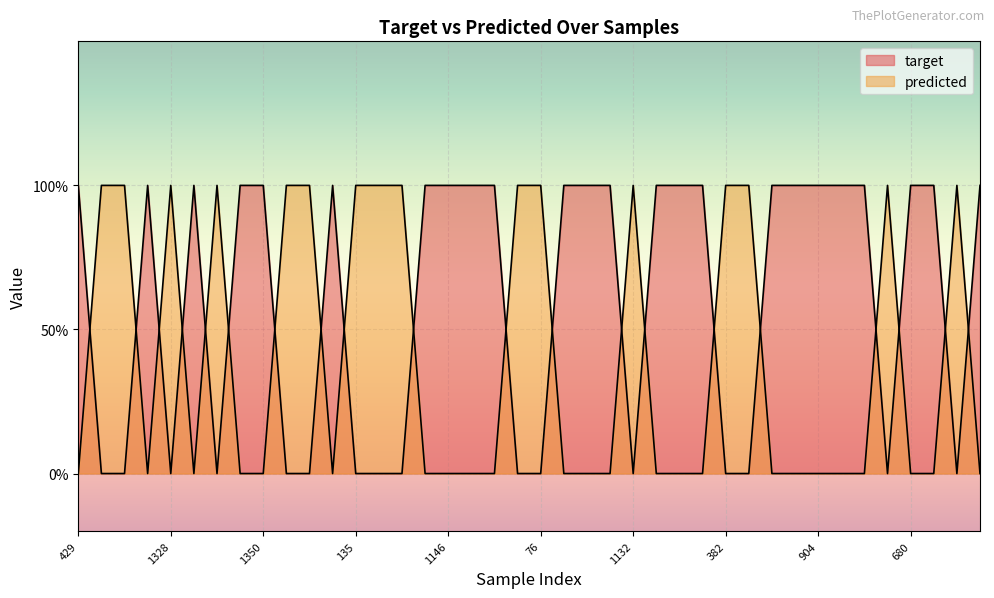

Reading left to right, extract all data points from this chart.

target: 429=1	1113=0	1168=0	1006=1	1328=0	1173=1	974=0	1523=1	1350=1	352=0	366=0	1867=1	135=0	188=0	365=0	554=1	1146=1	946=1	1165=1	69=0	76=0	1187=1	433=1	1863=1	1132=0	631=1	1200=1	394=1	382=0	1125=0	588=1	1864=1	904=1	1047=1	51=1	332=0	680=1	192=1	570=0	774=1
predicted: 429=0	1113=1	1168=1	1006=0	1328=1	1173=0	974=1	1523=0	1350=0	352=1	366=1	1867=0	135=1	188=1	365=1	554=0	1146=0	946=0	1165=0	69=1	76=1	1187=0	433=0	1863=0	1132=1	631=0	1200=0	394=0	382=1	1125=1	588=0	1864=0	904=0	1047=0	51=0	332=1	680=0	192=0	570=1	774=0